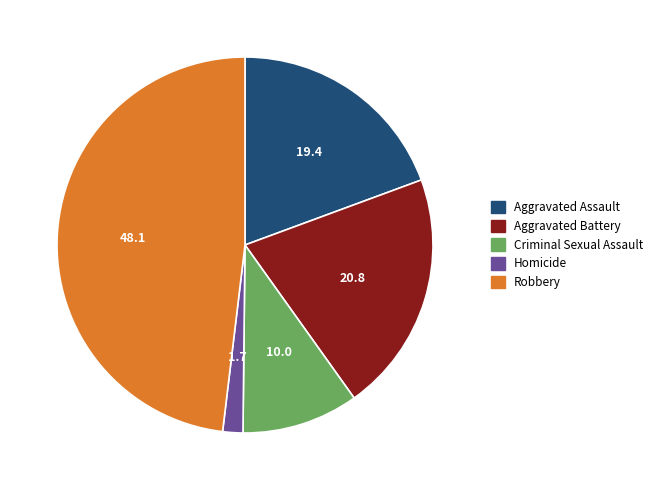

What is the ratio of the value at Criminal Sexual Assault to the value at Aggravated Assault?

0.5